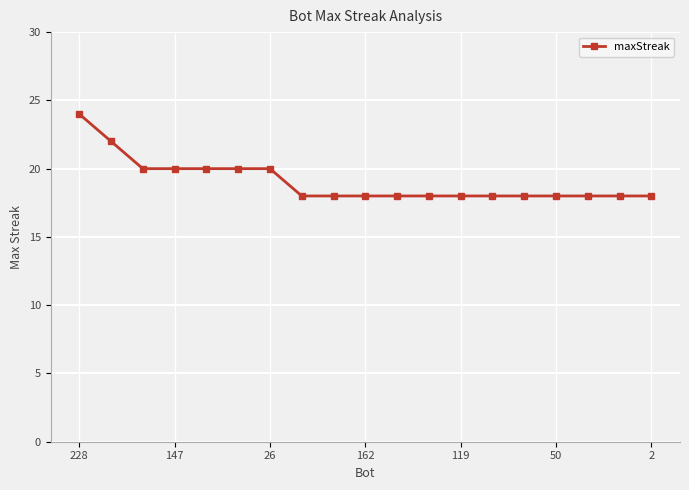

What is the value of the 17th point from the left?

18